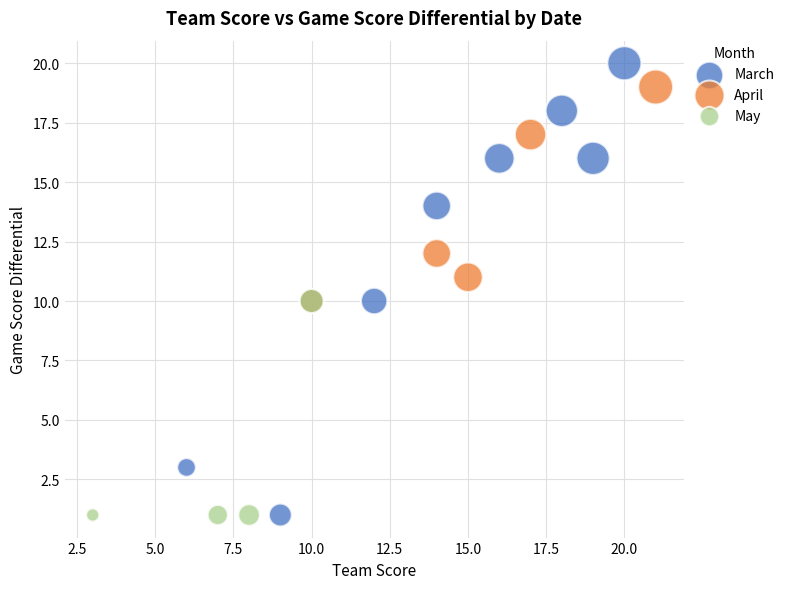

Which series reaches the maximum Y coordinate?

March